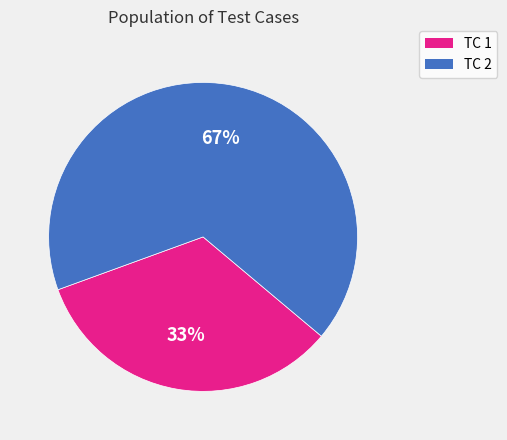

Is the sum of TC 2 and TC 1 greater than half?

Yes